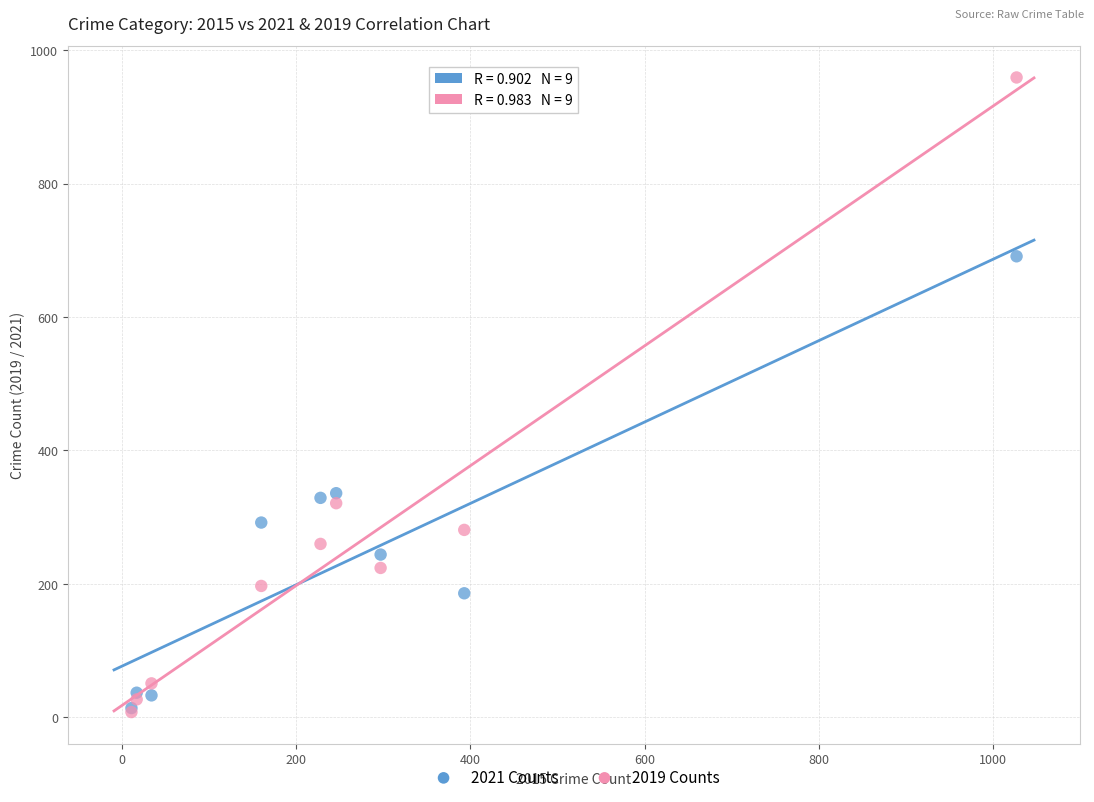

What are all the series names shown in the legend?

2021 Counts, 2019 Counts